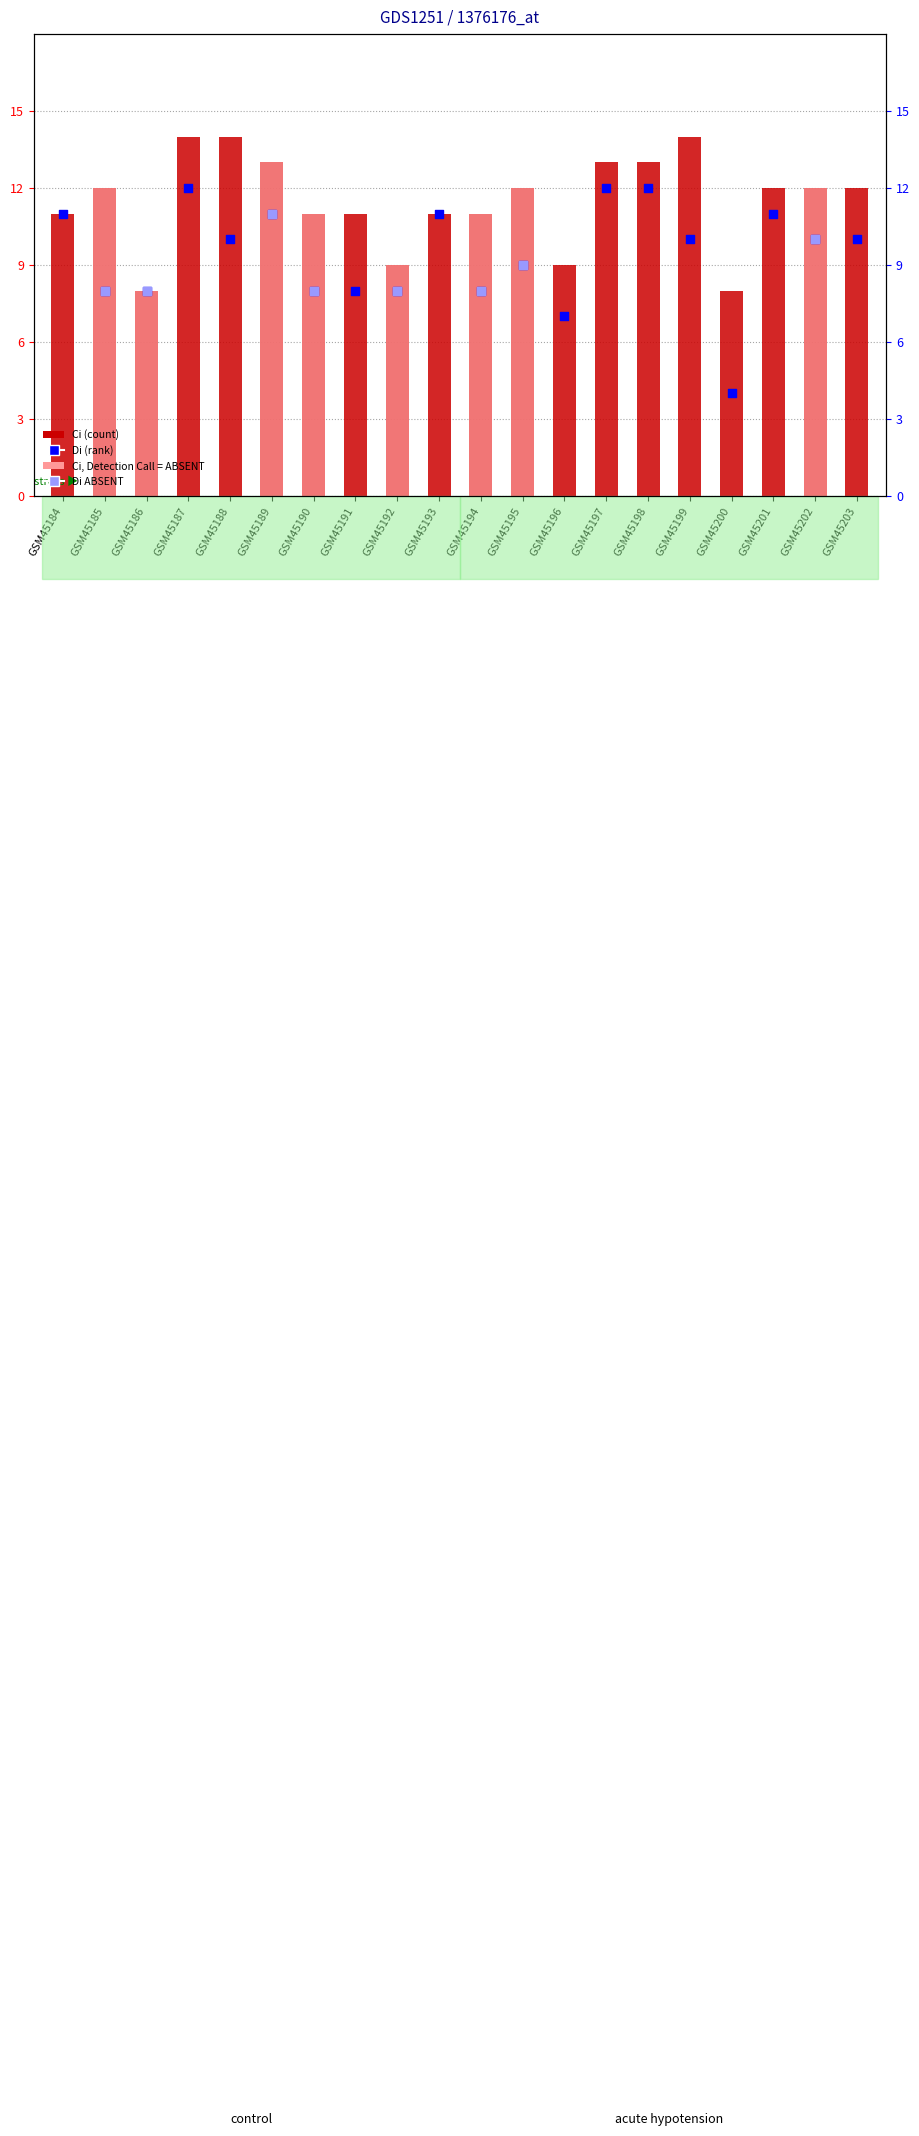

Is the value of Ci at GSM45186 greater than the value of Di at GSM45187?

No